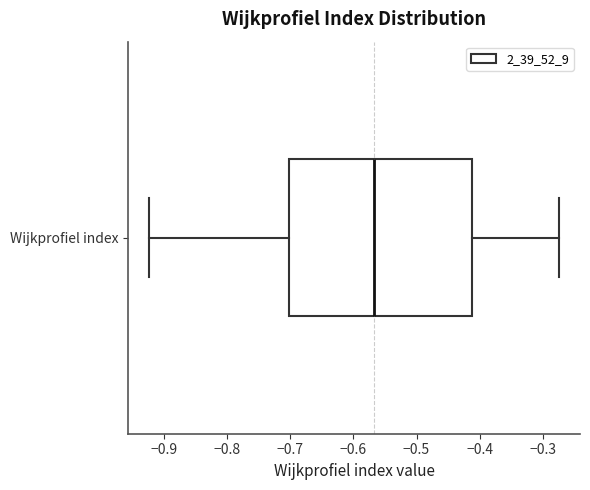

Read this box plot against the x-axis: the position of the median line, the range covered by the box, and the ends of both whiskers. The values are not printed on the chart, so give them approximately, as read against the axis.

median -0.57, box -0.70 to -0.41, whiskers -0.92 to -0.27